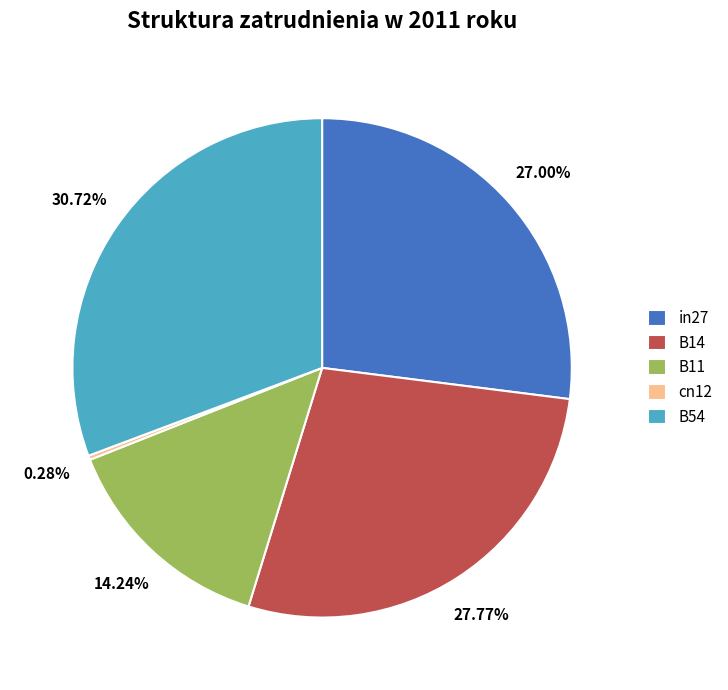

Which has a higher value, B11 or B54?

B54